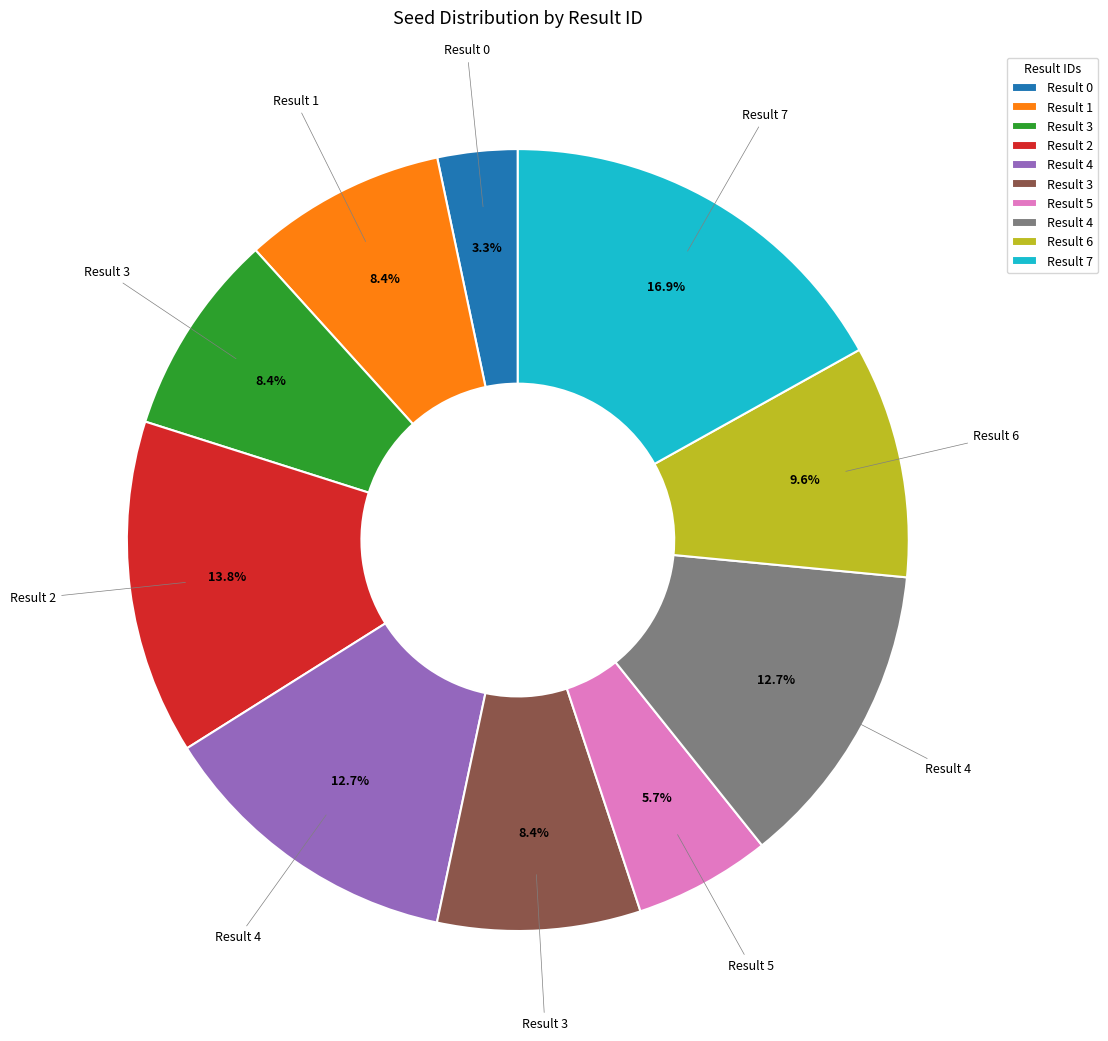

Count the number of slices in the pie.

10